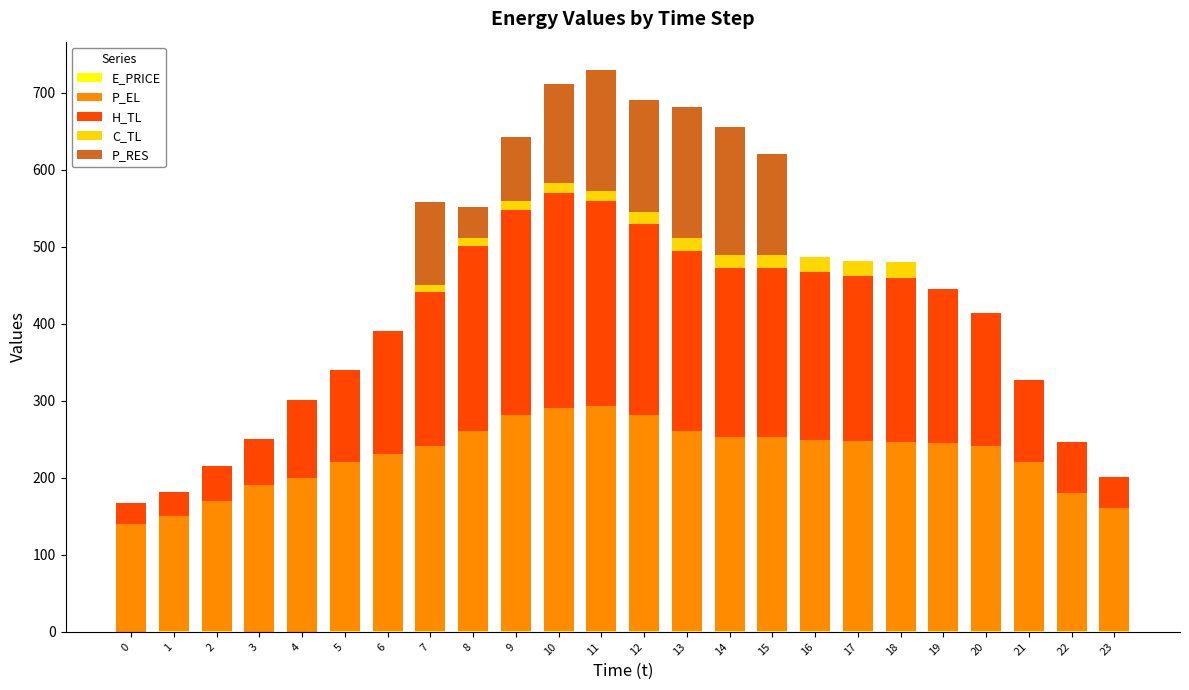

What is the average value of the P_RES series?

47.0